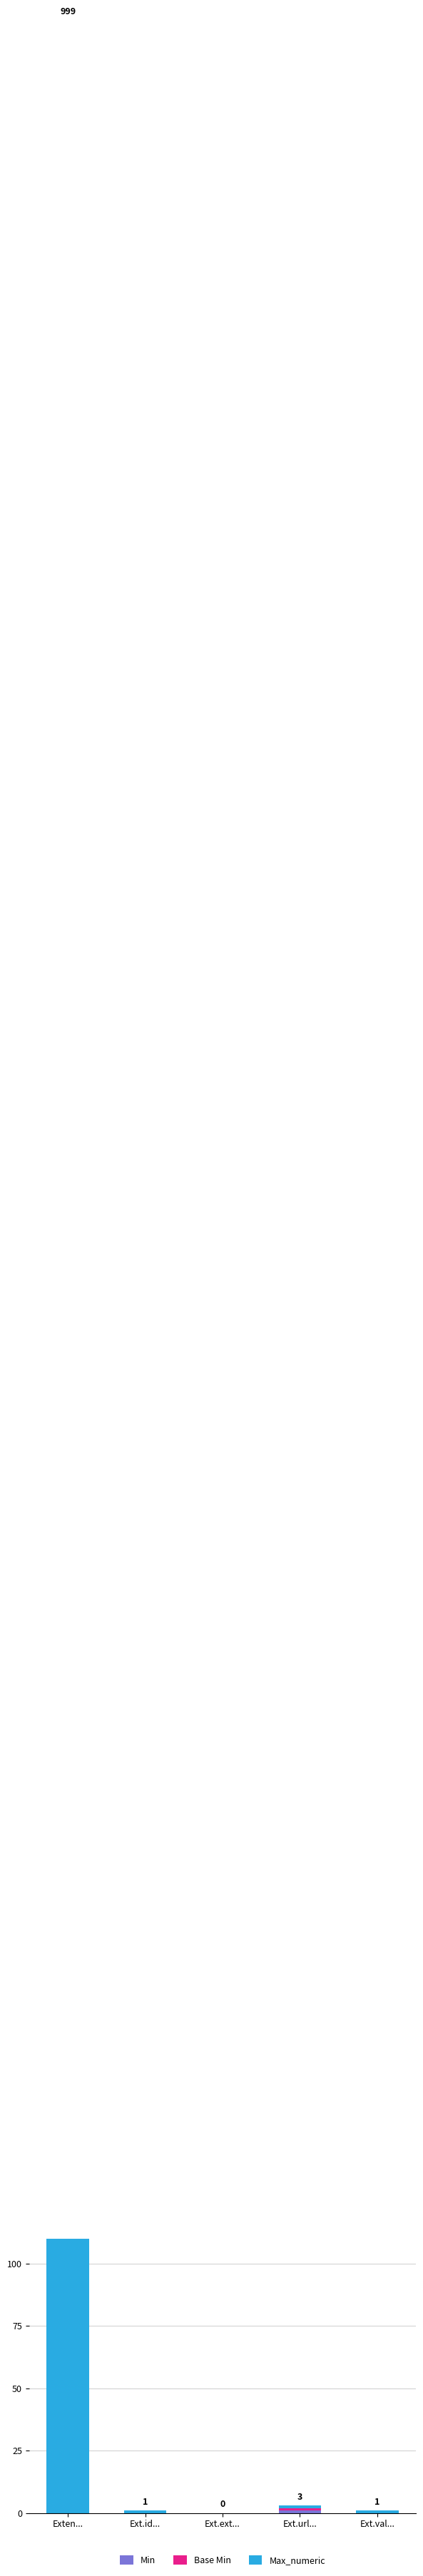

Is it true that Max_numeric equals 1 at Ext.val...?

True